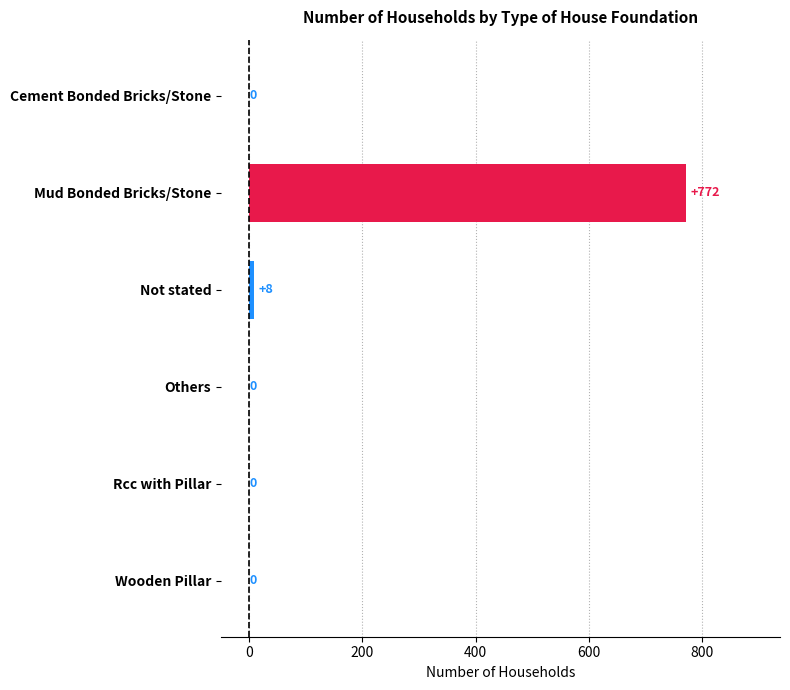

Reading top to bottom, list all the values displayed in this chart.

Cement Bonded Bricks/Stone=0	Mud Bonded Bricks/Stone=772	Not stated=8	Others=0	Rcc with Pillar=0	Wooden Pillar=0